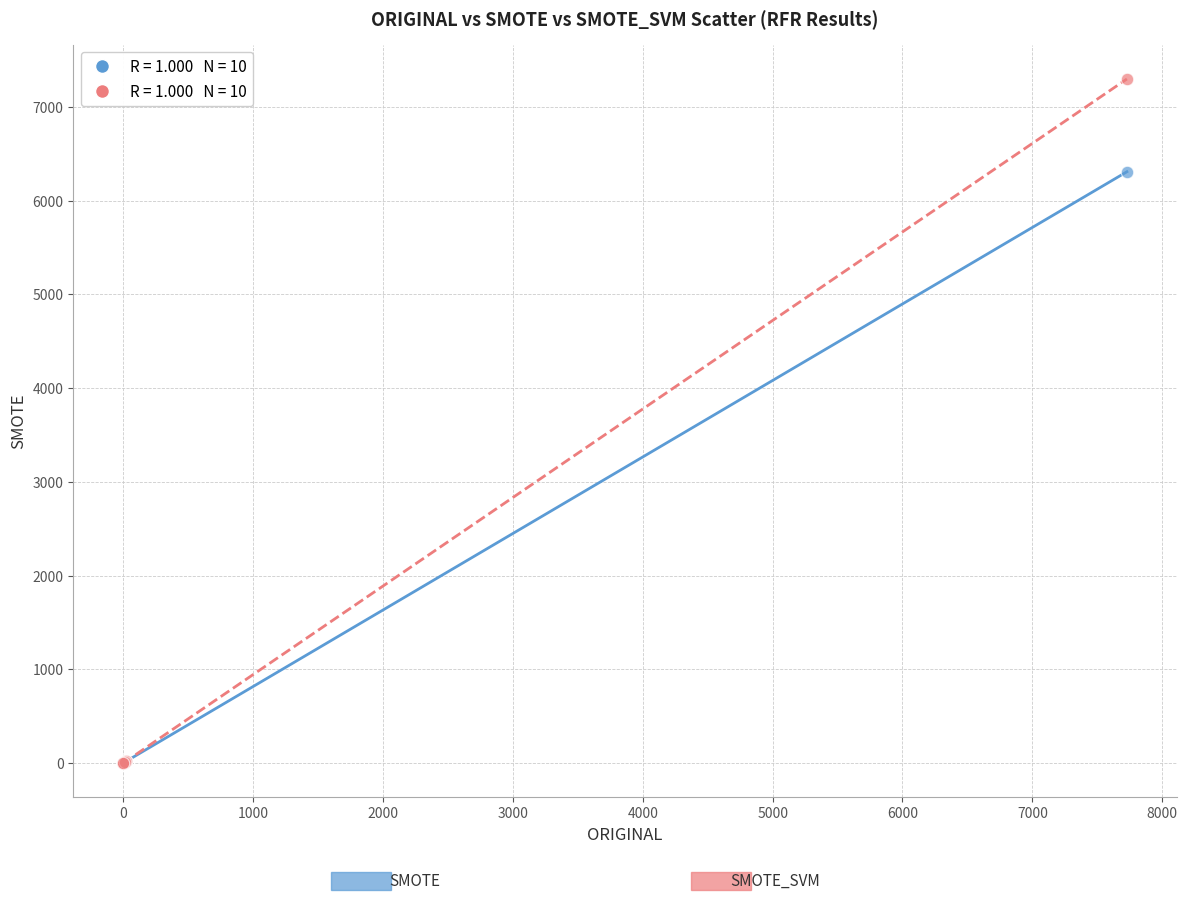

Across all series, what Y value is closest to 3648?

6307.8